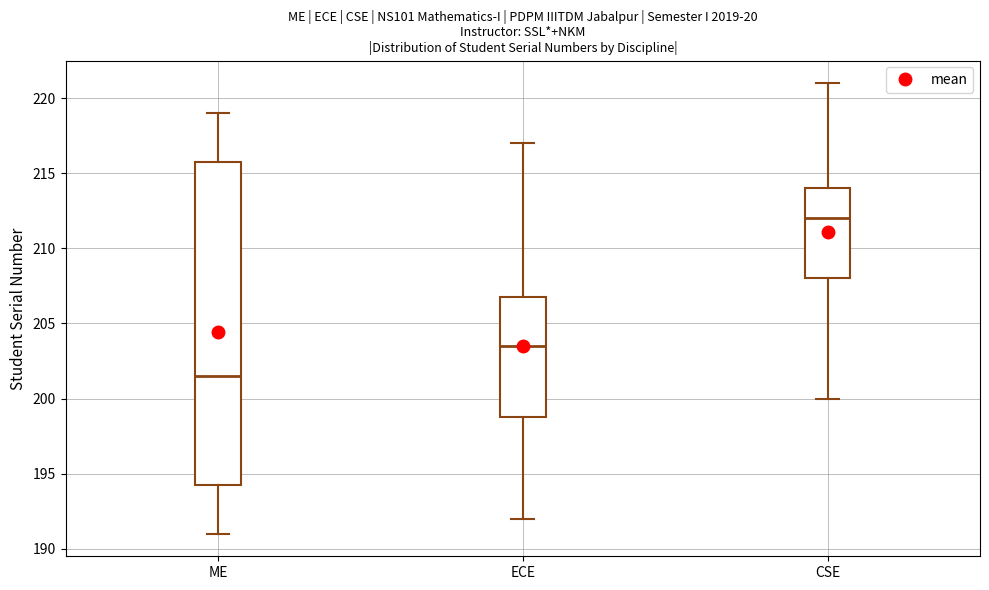

Reading left to right, transcribe this box plot: for each box, give where its median line is, the range the box spans, and where its two whiskers end, as read against the y-axis. The values are not printed on the chart, so give them approximately, as read against the axis.

ME: median 201.5, box 194.5 to 216.0, whiskers 191.0 to 219.0
ECE: median 203.5, box 199.0 to 207.0, whiskers 192.0 to 217.0
CSE: median 212.0, box 208.0 to 214.0, whiskers 200.0 to 221.0